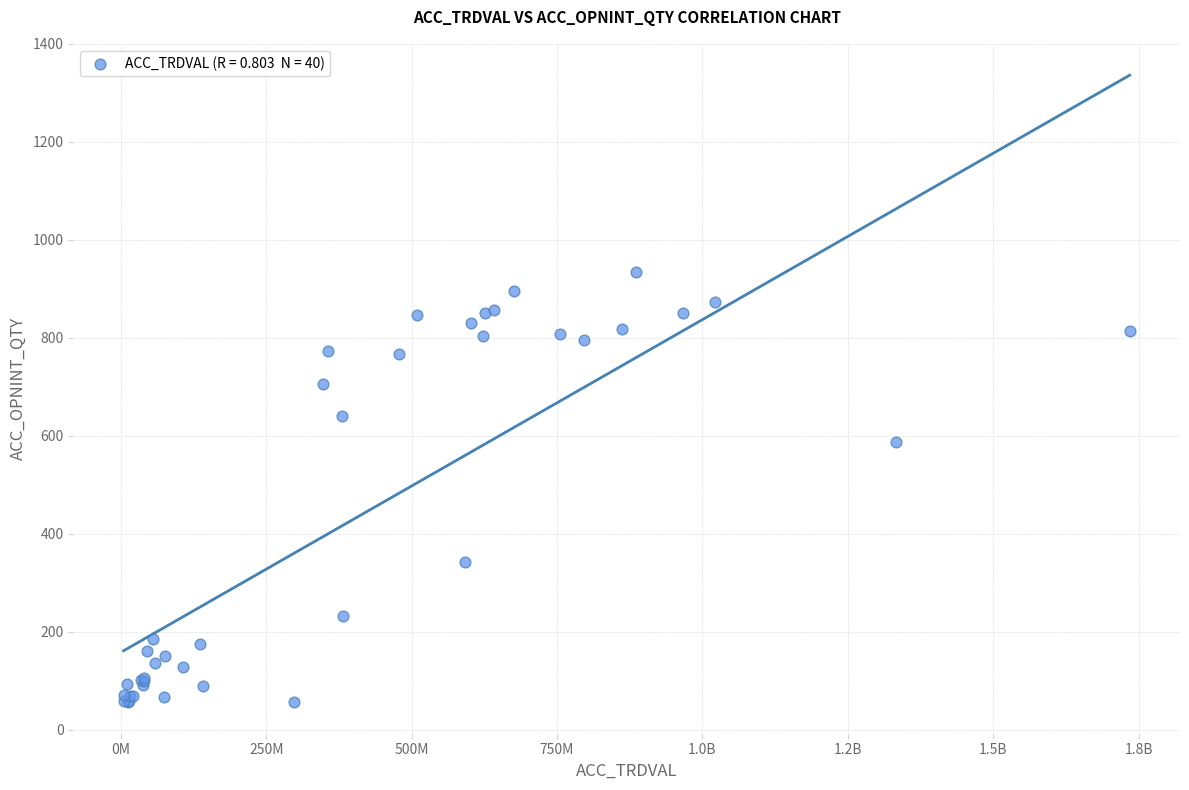

What Y value in the scatter plot is closest to 495?

588